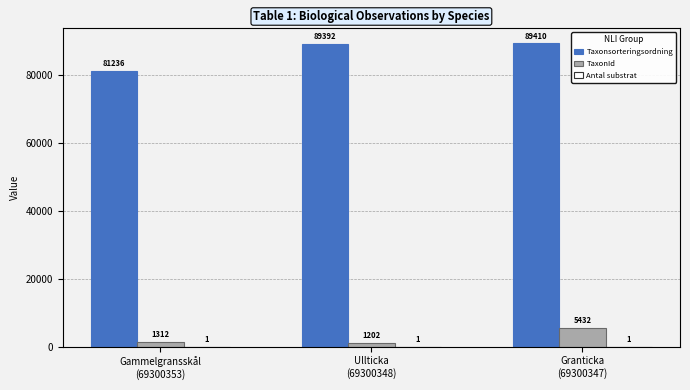

What is the sum of all Taxonsorteringsordning values?

260038